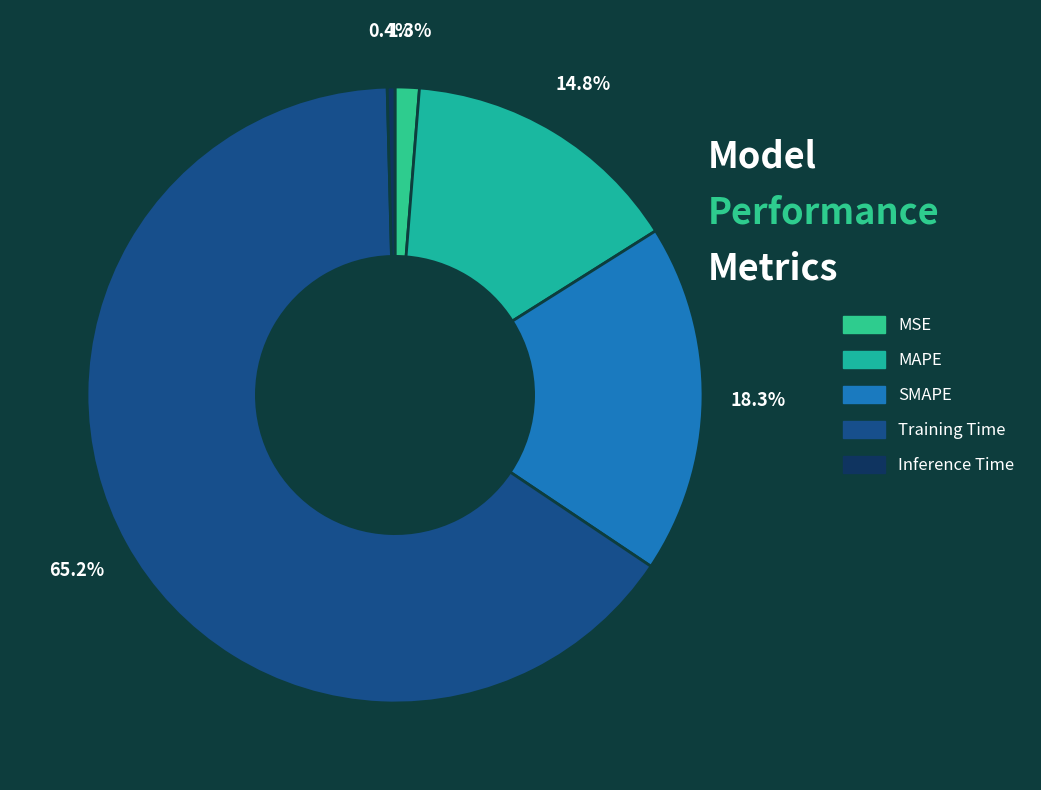

Is it true that MAPE is 28% of the pie?

False